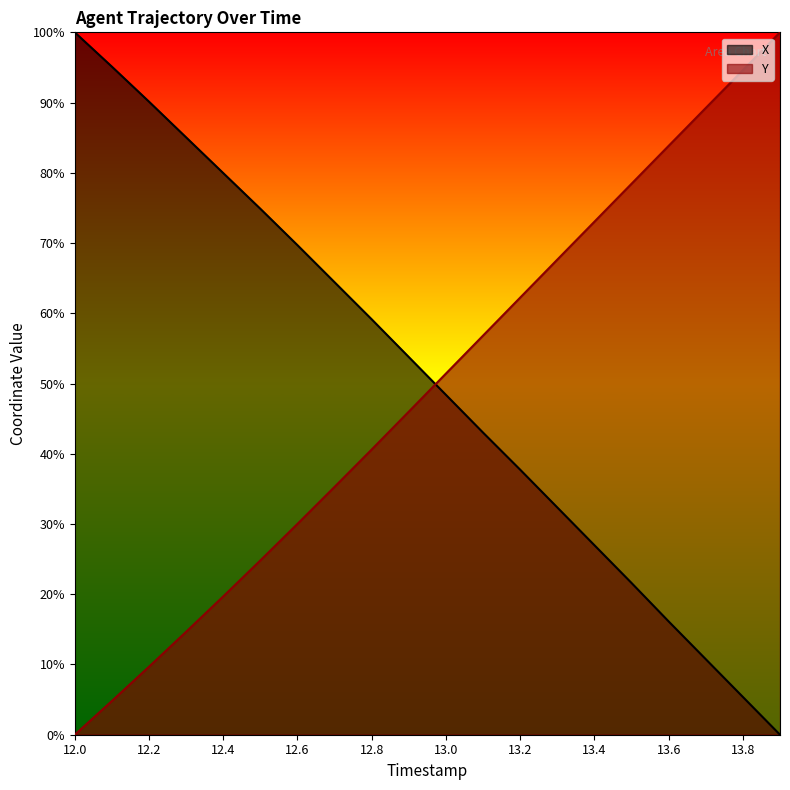

What are all the series names shown in the legend?

X, Y